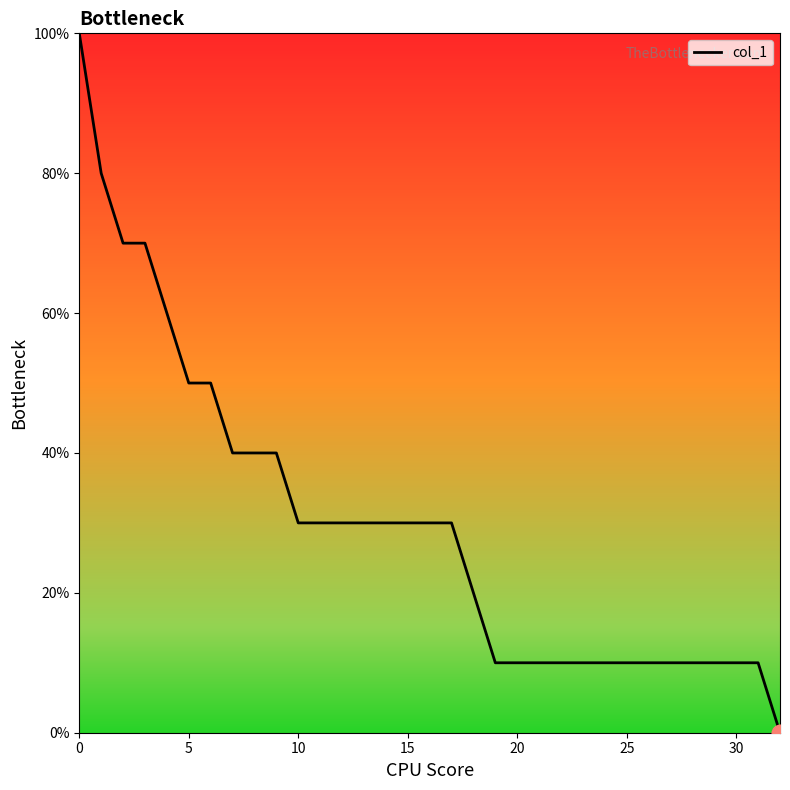

Count the number of data series in this chart.

1